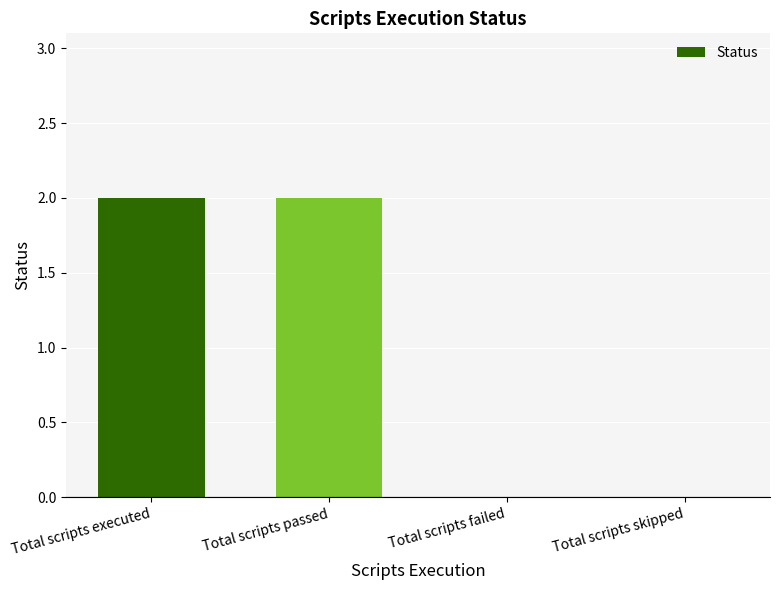

What is the ratio of the value at Total scripts passed to the value at Total scripts executed?

1.0